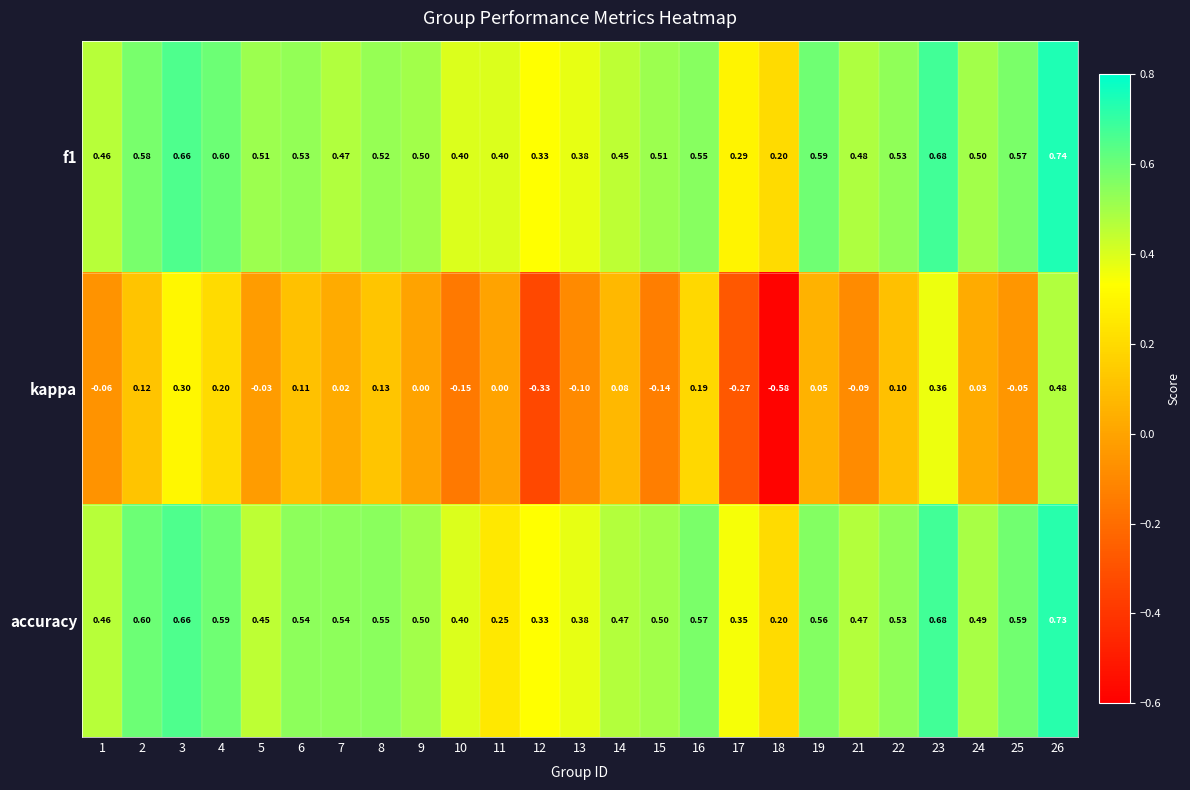

Which series has the largest range (max minus min)?

kappa